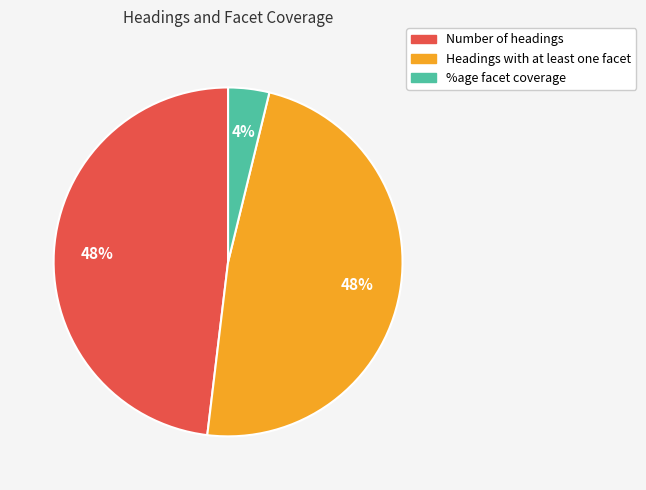

Is it true that Number of headings is 59% of the pie?

False